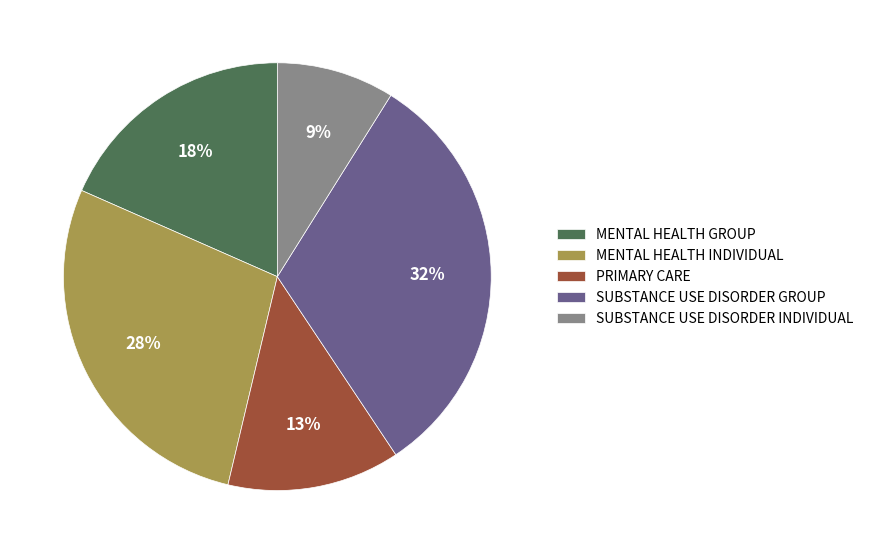

To the nearest percent, what is the difference between the largest and smallest slice percentages?

23%